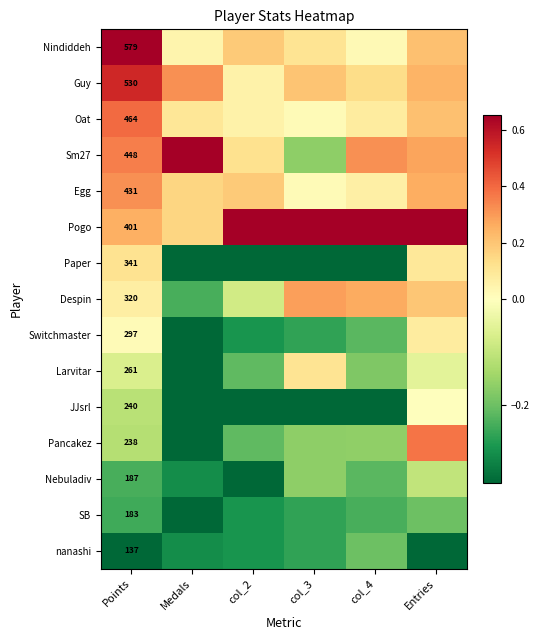

At which category is the sum across all series the highest?

Entries